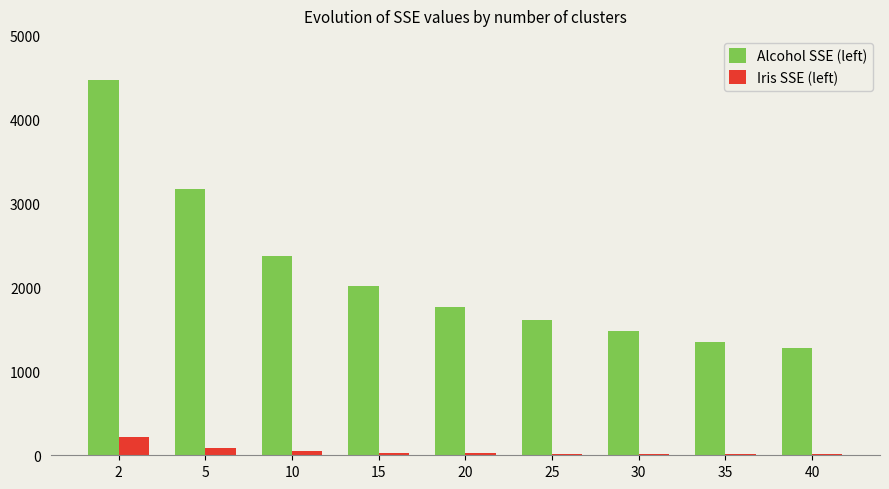

At which category is the sum across all series the highest?

2